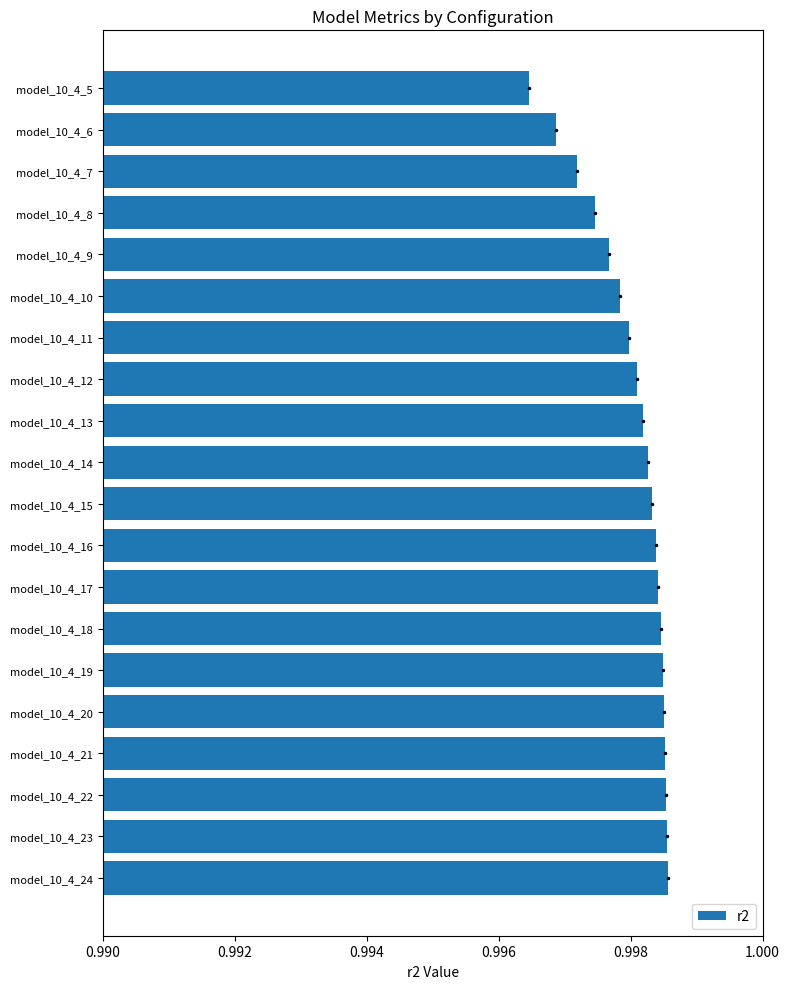

Is it true that the value at model_10_4_20 is 0.5?

False